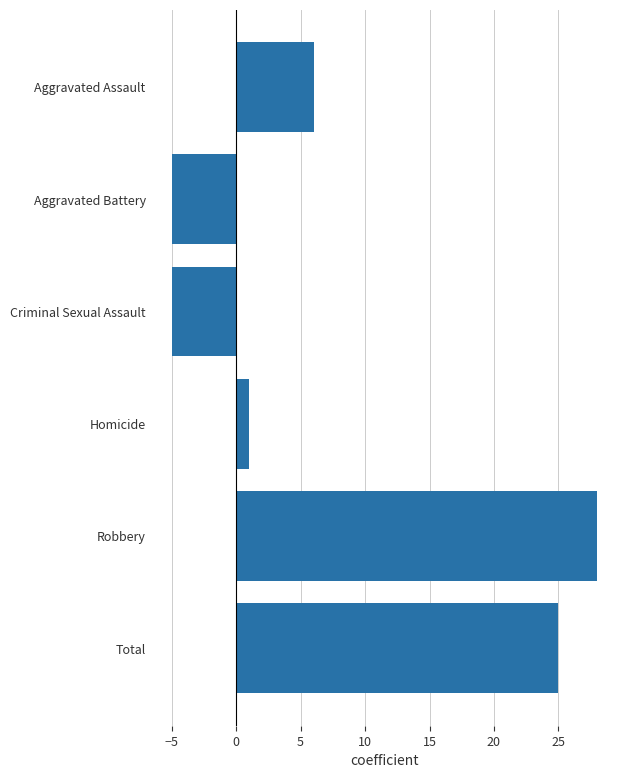

True or false: the data shows 45 at Robbery.

False